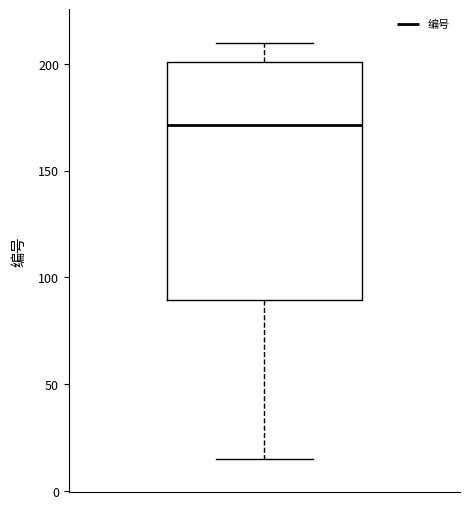

Where does the upper whisker of the box end on the y-axis? The values are not printed on the chart, so give them approximately, as read against the axis.

210